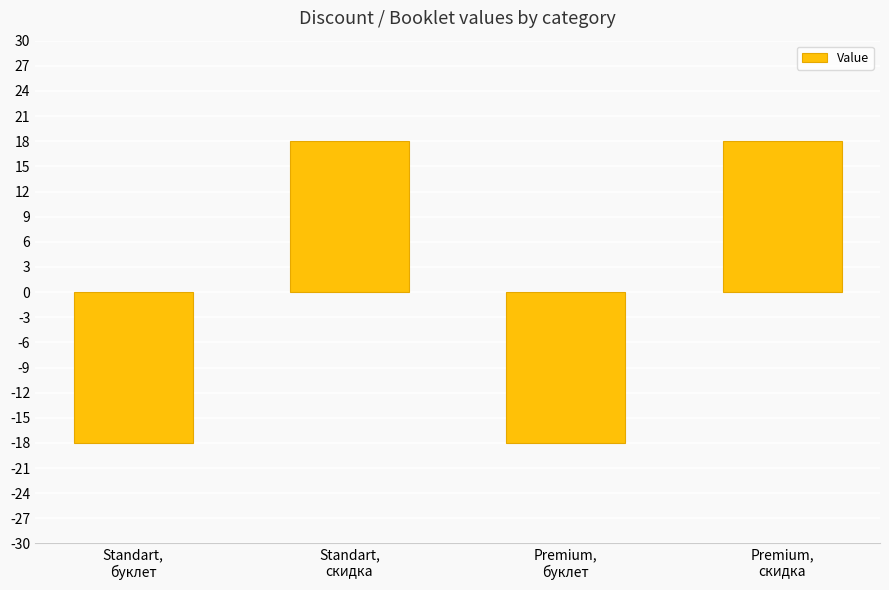

How many bars are there in total?

4